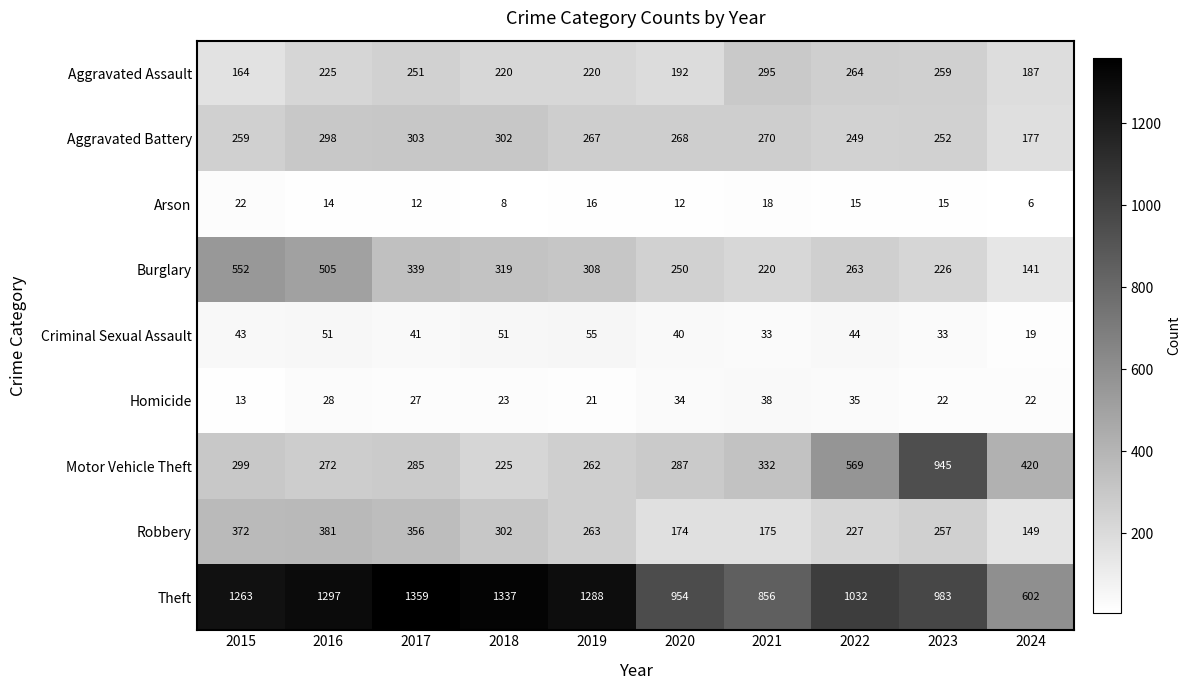

What is the sum of all Homicide values?

263